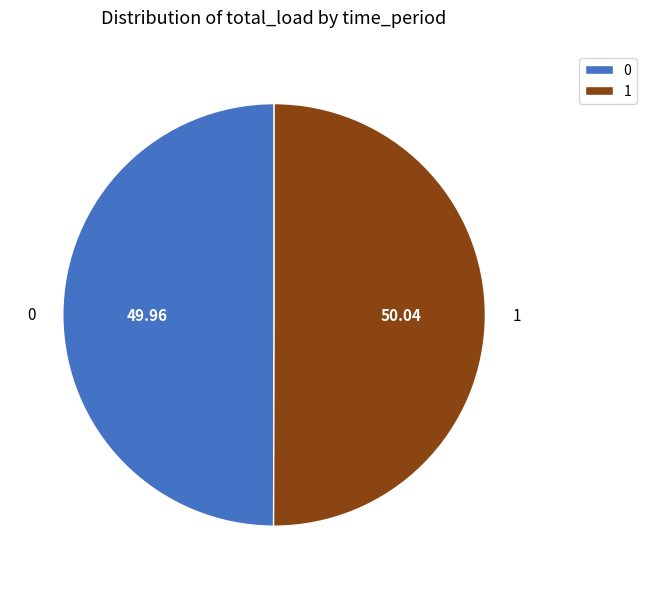

The 1 slice represents 56% of the pie. True or false?

False